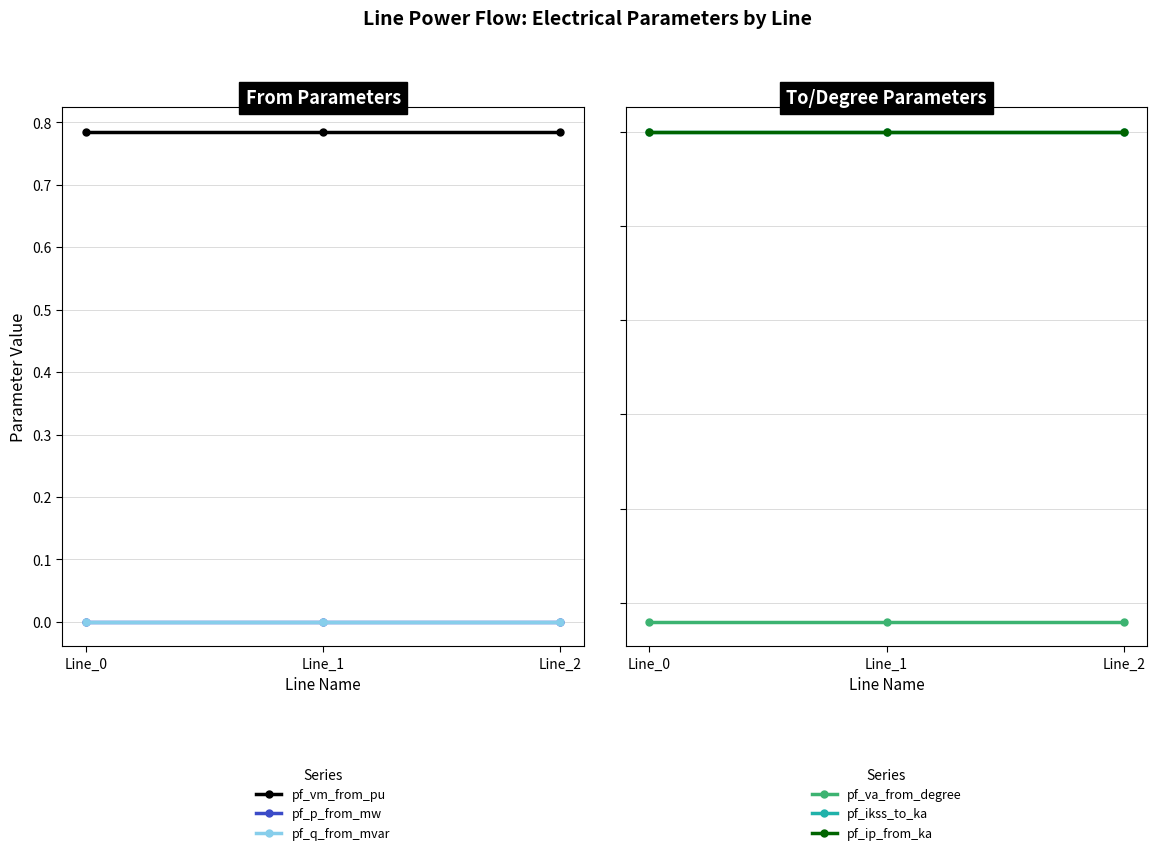

What is the greatest value displayed?

0.8